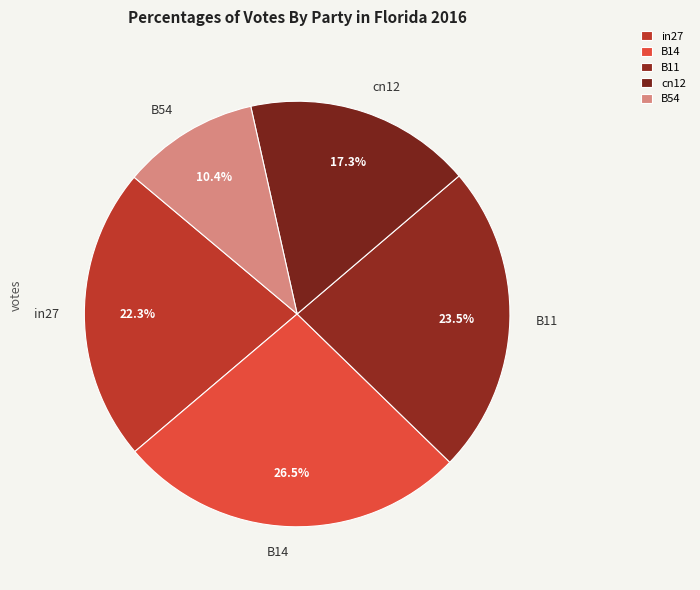

Which category has the smallest portion of the pie?

B54